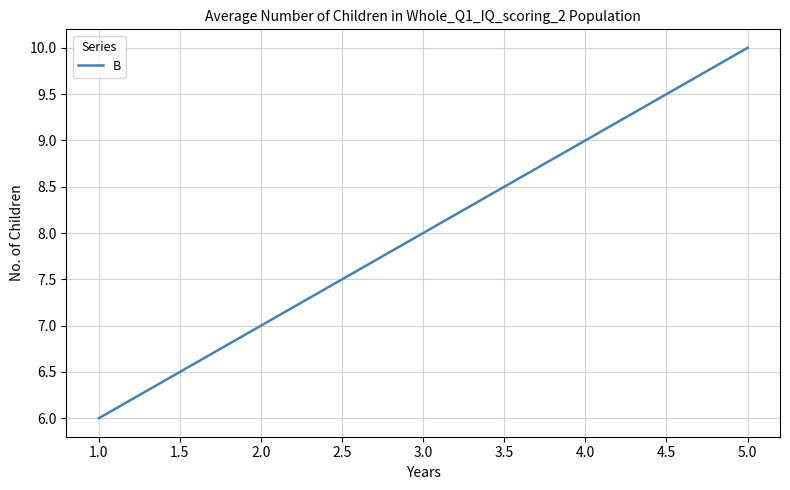

What is the ratio of the value at 5.0 to the value at 2.0?

1.4